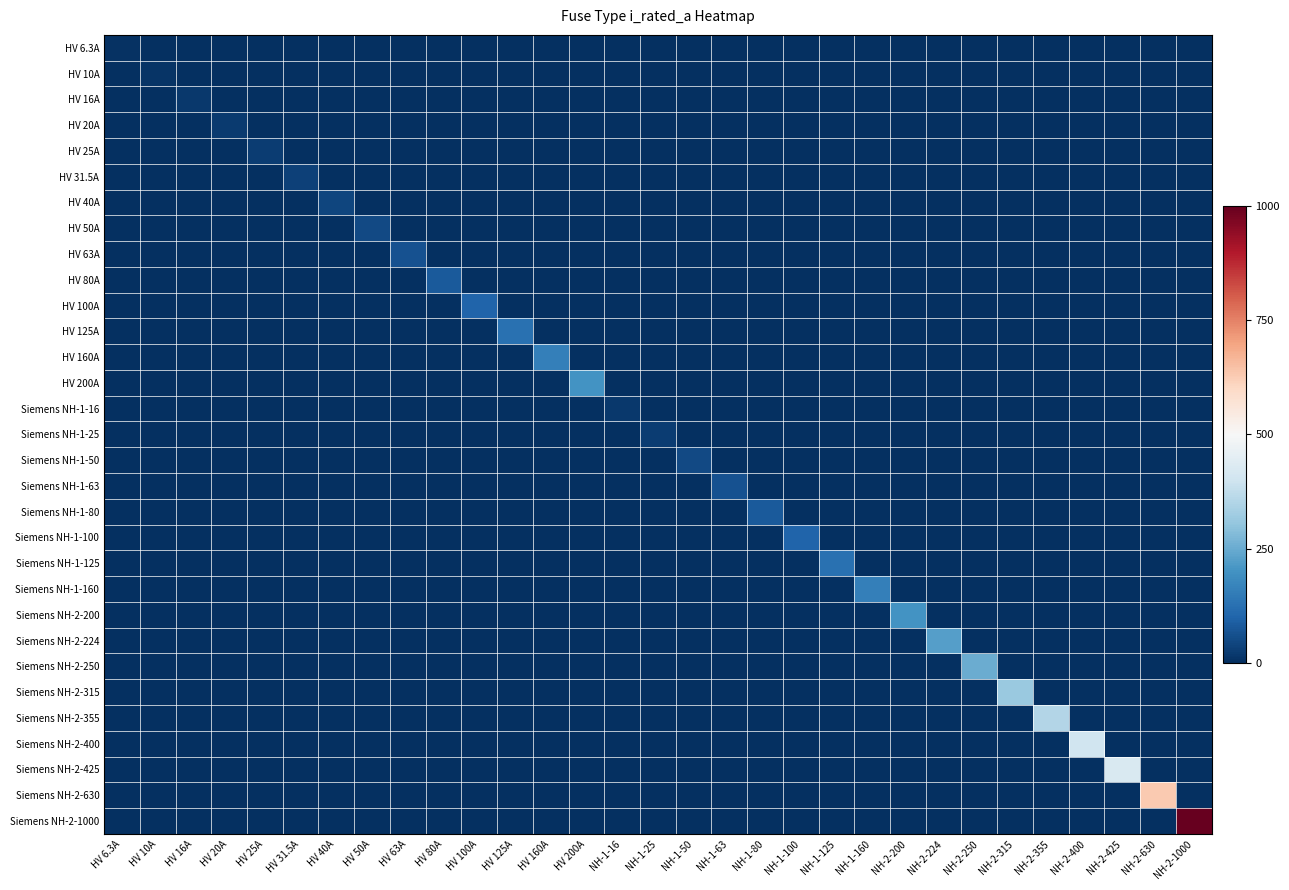

List the series in order of their peak value, highest first.

Siemens NH-2-1000, Siemens NH-2-630, Siemens NH-2-425, Siemens NH-2-400, Siemens NH-2-355, Siemens NH-2-315, Siemens NH-2-250, Siemens NH-2-224, HV 200A, Siemens NH-2-200, HV 160A, Siemens NH-1-160, HV 125A, Siemens NH-1-125, HV 100A, Siemens NH-1-100, HV 80A, Siemens NH-1-80, HV 63A, Siemens NH-1-63, HV 50A, Siemens NH-1-50, HV 40A, HV 31.5A, HV 25A, Siemens NH-1-25, HV 20A, HV 16A, Siemens NH-1-16, HV 10A, HV 6.3A